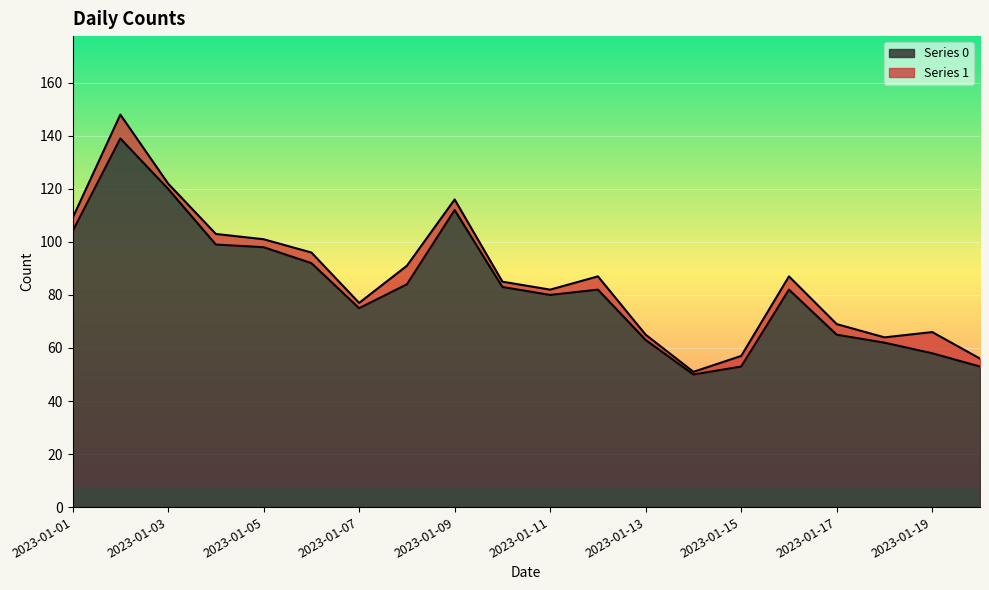

Between 2023-01-15 and 2023-01-08, which is larger?

2023-01-08